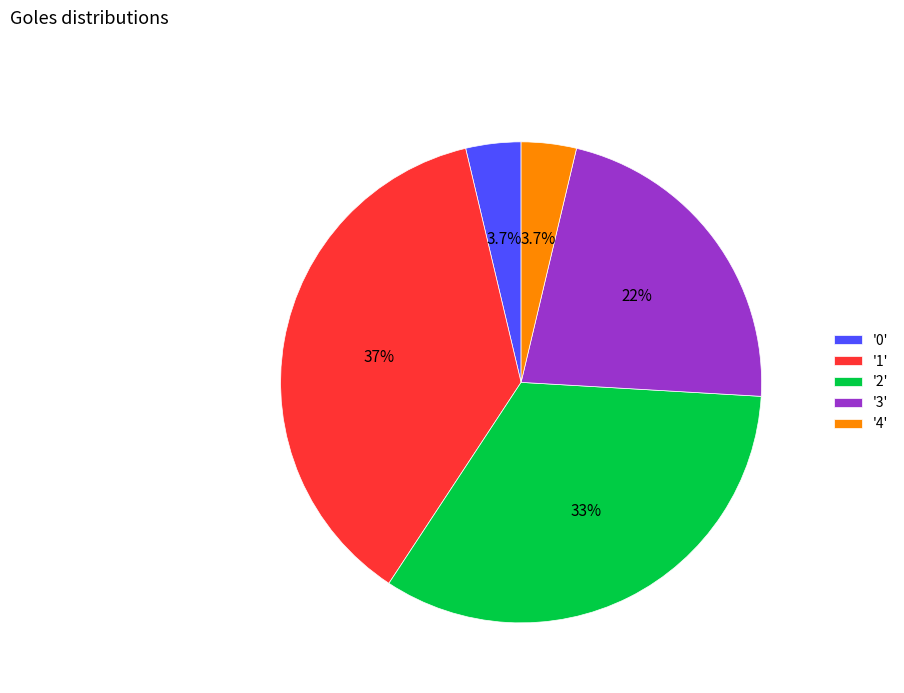

What is the ratio of the value at '3' to the value at '2'?

0.7